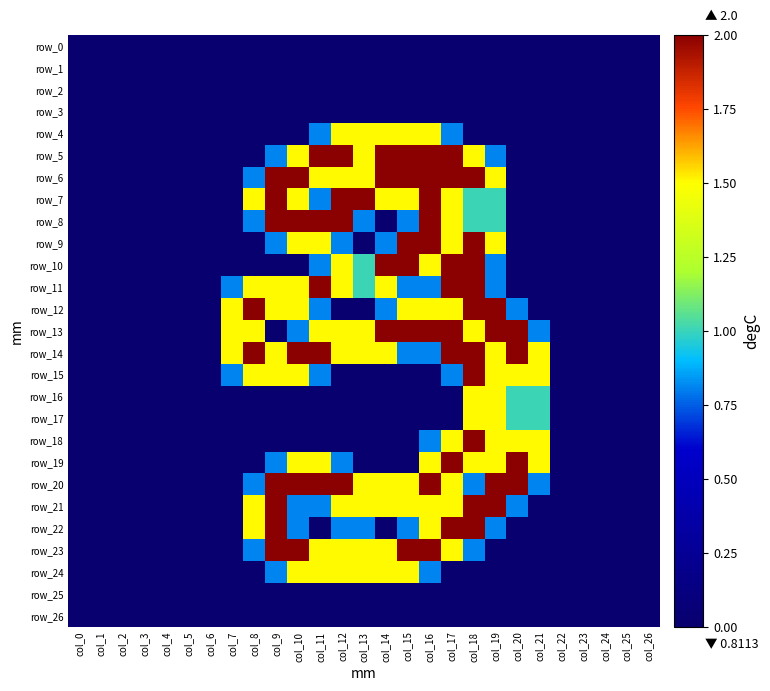

Reading right to left, list all the values displayed in this chart.

row_0: 0.0	0.0	0.0	0.0	0.0	0.0	0.0	0.0	0.0	0.0	0.0	0.0	0.0	0.0	0.0	0.0	0.0	0.0	0.0	0.0	0.0	0.0	0.0	0.0	0.0	0.0	0.0
row_1: 0.0	0.0	0.0	0.0	0.0	0.0	0.0	0.0	0.0	0.0	0.0	0.0	0.0	0.0	0.0	0.0	0.0	0.0	0.0	0.0	0.0	0.0	0.0	0.0	0.0	0.0	0.0
row_2: 0.0	0.0	0.0	0.0	0.0	0.0	0.0	0.0	0.0	0.0	0.0	0.0	0.0	0.0	0.0	0.0	0.0	0.0	0.0	0.0	0.0	0.0	0.0	0.0	0.0	0.0	0.0
row_3: 0.0	0.0	0.0	0.0	0.0	0.0	0.0	0.0	0.0	0.0	0.0	0.0	0.0	0.0	0.0	0.0	0.0	0.0	0.0	0.0	0.0	0.0	0.0	0.0	0.0	0.0	0.0
row_4: 0.0	0.0	0.0	0.0	0.0	0.0	0.0	0.0	0.0	0.8	1.5	1.5	1.5	1.5	1.5	0.8	0.0	0.0	0.0	0.0	0.0	0.0	0.0	0.0	0.0	0.0	0.0
row_5: 0.0	0.0	0.0	0.0	0.0	0.0	0.0	0.8	1.5	2.0	2.0	2.0	2.0	1.5	2.0	2.0	1.5	0.8	0.0	0.0	0.0	0.0	0.0	0.0	0.0	0.0	0.0
row_6: 0.0	0.0	0.0	0.0	0.0	0.0	0.0	1.5	2.0	2.0	2.0	2.0	2.0	1.5	1.5	1.5	2.0	2.0	0.8	0.0	0.0	0.0	0.0	0.0	0.0	0.0	0.0
row_7: 0.0	0.0	0.0	0.0	0.0	0.0	0.0	1.0	1.0	1.5	2.0	1.5	1.5	2.0	2.0	0.8	1.5	2.0	1.5	0.0	0.0	0.0	0.0	0.0	0.0	0.0	0.0
row_8: 0.0	0.0	0.0	0.0	0.0	0.0	0.0	1.0	1.0	1.5	2.0	0.8	0.0	0.8	2.0	2.0	2.0	2.0	0.8	0.0	0.0	0.0	0.0	0.0	0.0	0.0	0.0
row_9: 0.0	0.0	0.0	0.0	0.0	0.0	0.0	1.5	2.0	1.5	2.0	2.0	0.8	0.0	0.8	1.5	1.5	0.8	0.0	0.0	0.0	0.0	0.0	0.0	0.0	0.0	0.0
row_10: 0.0	0.0	0.0	0.0	0.0	0.0	0.0	0.8	2.0	2.0	1.5	2.0	2.0	1.0	1.5	0.8	0.0	0.0	0.0	0.0	0.0	0.0	0.0	0.0	0.0	0.0	0.0
row_11: 0.0	0.0	0.0	0.0	0.0	0.0	0.0	0.8	2.0	2.0	0.8	0.8	1.5	1.0	1.5	2.0	1.5	1.5	1.5	0.8	0.0	0.0	0.0	0.0	0.0	0.0	0.0
row_12: 0.0	0.0	0.0	0.0	0.0	0.0	0.8	2.0	2.0	1.5	1.5	1.5	0.8	0.0	0.0	0.8	1.5	1.5	2.0	1.5	0.0	0.0	0.0	0.0	0.0	0.0	0.0
row_13: 0.0	0.0	0.0	0.0	0.0	0.8	2.0	2.0	1.5	2.0	2.0	2.0	2.0	1.5	1.5	1.5	0.8	0.0	1.5	1.5	0.0	0.0	0.0	0.0	0.0	0.0	0.0
row_14: 0.0	0.0	0.0	0.0	0.0	1.5	2.0	1.5	2.0	2.0	0.8	0.8	1.5	1.5	1.5	2.0	2.0	1.5	2.0	1.5	0.0	0.0	0.0	0.0	0.0	0.0	0.0
row_15: 0.0	0.0	0.0	0.0	0.0	1.5	1.5	1.5	2.0	0.8	0.0	0.0	0.0	0.0	0.0	0.8	1.5	1.5	1.5	0.8	0.0	0.0	0.0	0.0	0.0	0.0	0.0
row_16: 0.0	0.0	0.0	0.0	0.0	1.0	1.0	1.5	1.5	0.0	0.0	0.0	0.0	0.0	0.0	0.0	0.0	0.0	0.0	0.0	0.0	0.0	0.0	0.0	0.0	0.0	0.0
row_17: 0.0	0.0	0.0	0.0	0.0	1.0	1.0	1.5	1.5	0.0	0.0	0.0	0.0	0.0	0.0	0.0	0.0	0.0	0.0	0.0	0.0	0.0	0.0	0.0	0.0	0.0	0.0
row_18: 0.0	0.0	0.0	0.0	0.0	1.5	1.5	1.5	2.0	1.5	0.8	0.0	0.0	0.0	0.0	0.0	0.0	0.0	0.0	0.0	0.0	0.0	0.0	0.0	0.0	0.0	0.0
row_19: 0.0	0.0	0.0	0.0	0.0	1.5	2.0	1.5	1.5	2.0	1.5	0.0	0.0	0.0	0.8	1.5	1.5	0.8	0.0	0.0	0.0	0.0	0.0	0.0	0.0	0.0	0.0
row_20: 0.0	0.0	0.0	0.0	0.0	0.8	2.0	2.0	0.8	1.5	2.0	1.5	1.5	1.5	2.0	2.0	2.0	2.0	0.8	0.0	0.0	0.0	0.0	0.0	0.0	0.0	0.0
row_21: 0.0	0.0	0.0	0.0	0.0	0.0	0.8	2.0	2.0	1.5	1.5	1.5	1.5	1.5	1.5	0.8	0.8	2.0	1.5	0.0	0.0	0.0	0.0	0.0	0.0	0.0	0.0
row_22: 0.0	0.0	0.0	0.0	0.0	0.0	0.0	0.8	2.0	2.0	1.5	0.8	0.0	0.8	0.8	0.0	0.8	2.0	1.5	0.0	0.0	0.0	0.0	0.0	0.0	0.0	0.0
row_23: 0.0	0.0	0.0	0.0	0.0	0.0	0.0	0.0	0.8	1.5	2.0	2.0	1.5	1.5	1.5	1.5	2.0	2.0	0.8	0.0	0.0	0.0	0.0	0.0	0.0	0.0	0.0
row_24: 0.0	0.0	0.0	0.0	0.0	0.0	0.0	0.0	0.0	0.0	0.8	1.5	1.5	1.5	1.5	1.5	1.5	0.8	0.0	0.0	0.0	0.0	0.0	0.0	0.0	0.0	0.0
row_25: 0.0	0.0	0.0	0.0	0.0	0.0	0.0	0.0	0.0	0.0	0.0	0.0	0.0	0.0	0.0	0.0	0.0	0.0	0.0	0.0	0.0	0.0	0.0	0.0	0.0	0.0	0.0
row_26: 0.0	0.0	0.0	0.0	0.0	0.0	0.0	0.0	0.0	0.0	0.0	0.0	0.0	0.0	0.0	0.0	0.0	0.0	0.0	0.0	0.0	0.0	0.0	0.0	0.0	0.0	0.0